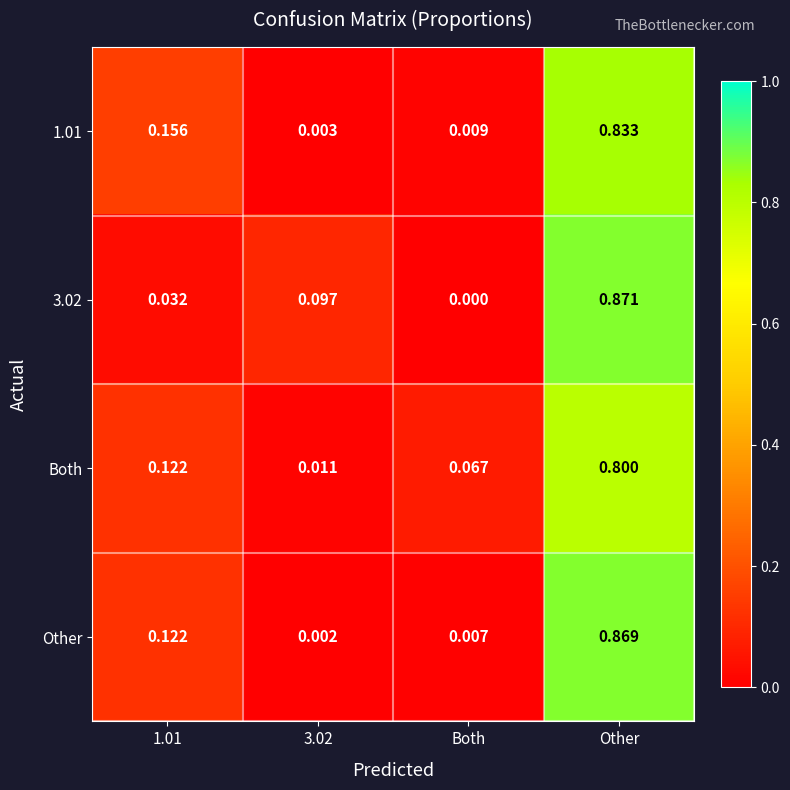

Which category has the lowest value across all series?

Both